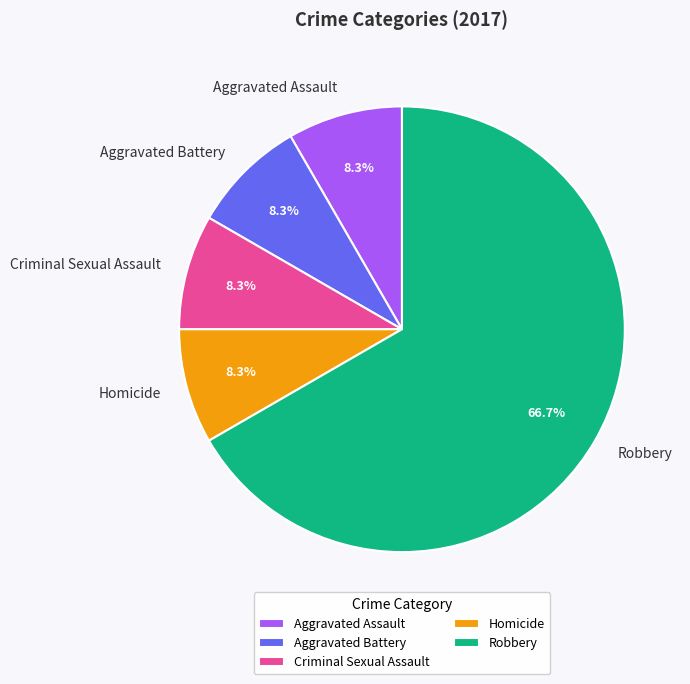

Approximately how many times larger is the value at Robbery compared to Aggravated Assault?

8.0